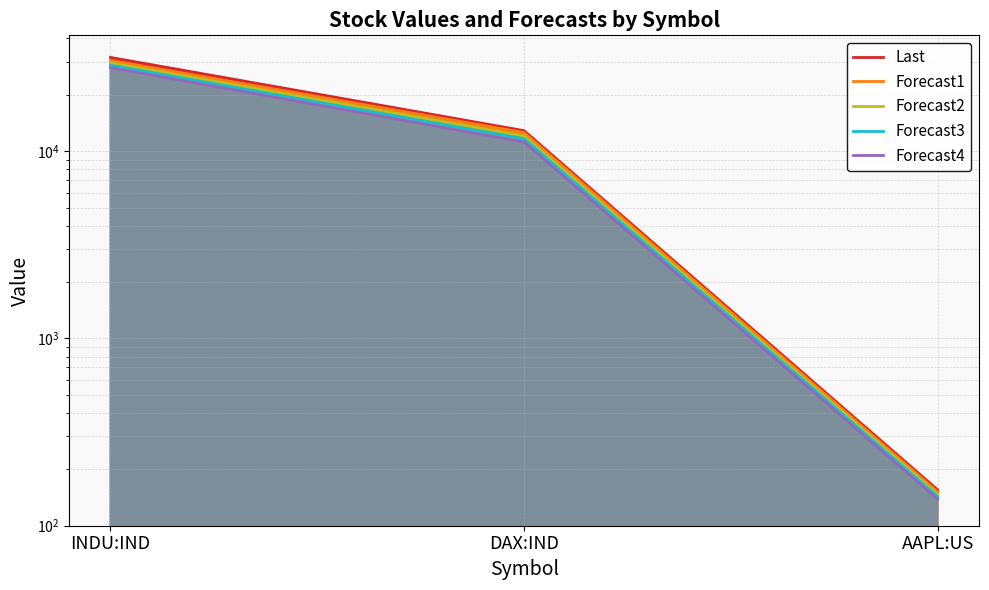

What is the total value across all series at INDU:IND?

148421.9